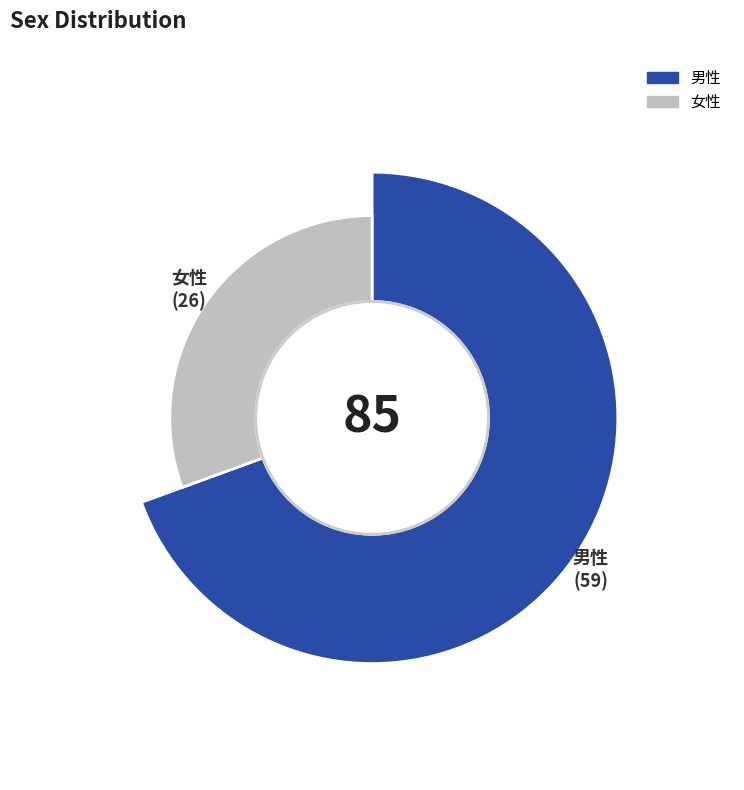

Which slice represents more than half of the pie?

男性